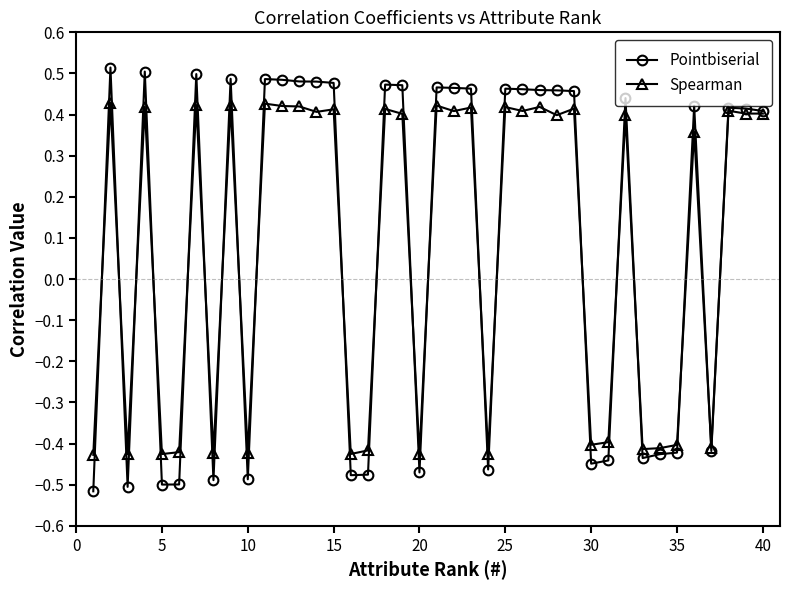

Rank the series by their average value, from lowest to highest.

Spearman, Pointbiserial